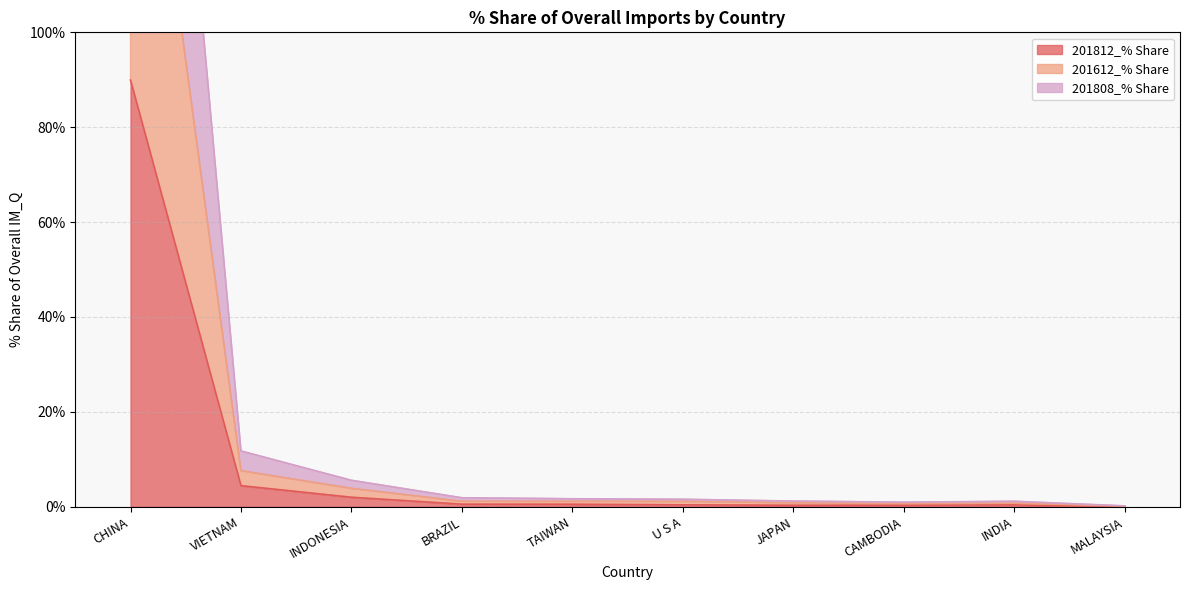

At which category is the sum across all series the highest?

CHINA